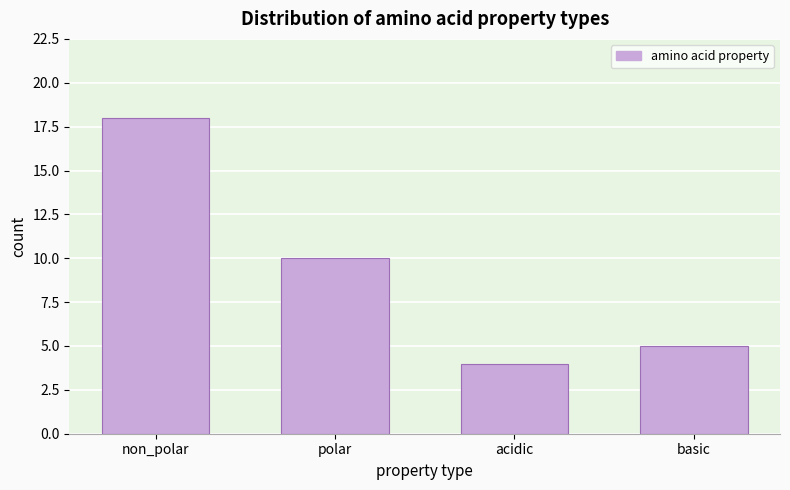

Reading right to left, extract all data points from this chart.

basic=5	acidic=4	polar=10	non_polar=18